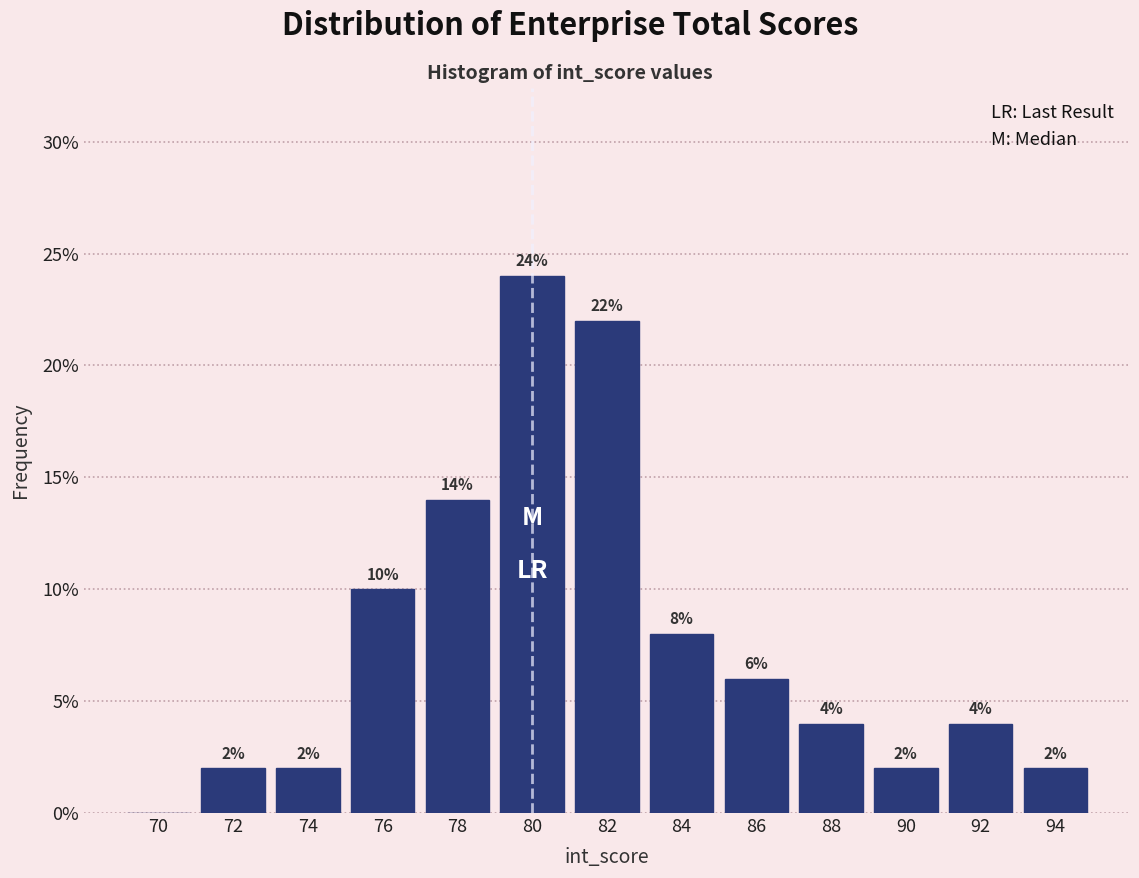

Reading left to right, list all the values displayed in this chart.

70=0.0	72=2.0	74=2.0	76=10.0	78=14.0	80=24.0	82=22.0	84=8.0	86=6.0	88=4.0	90=2.0	92=4.0	94=2.0